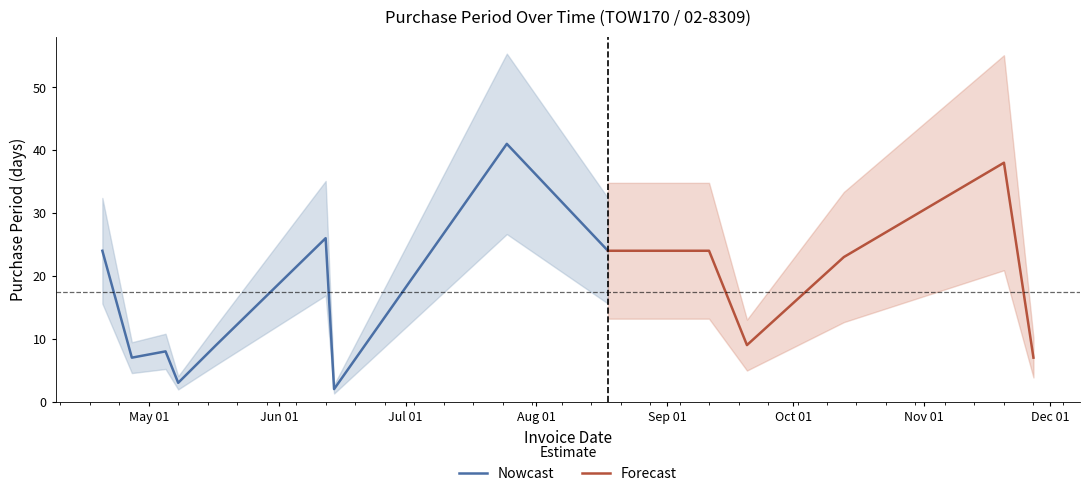

What is the approximate value at 2017-04-20, to the nearest 10?

20